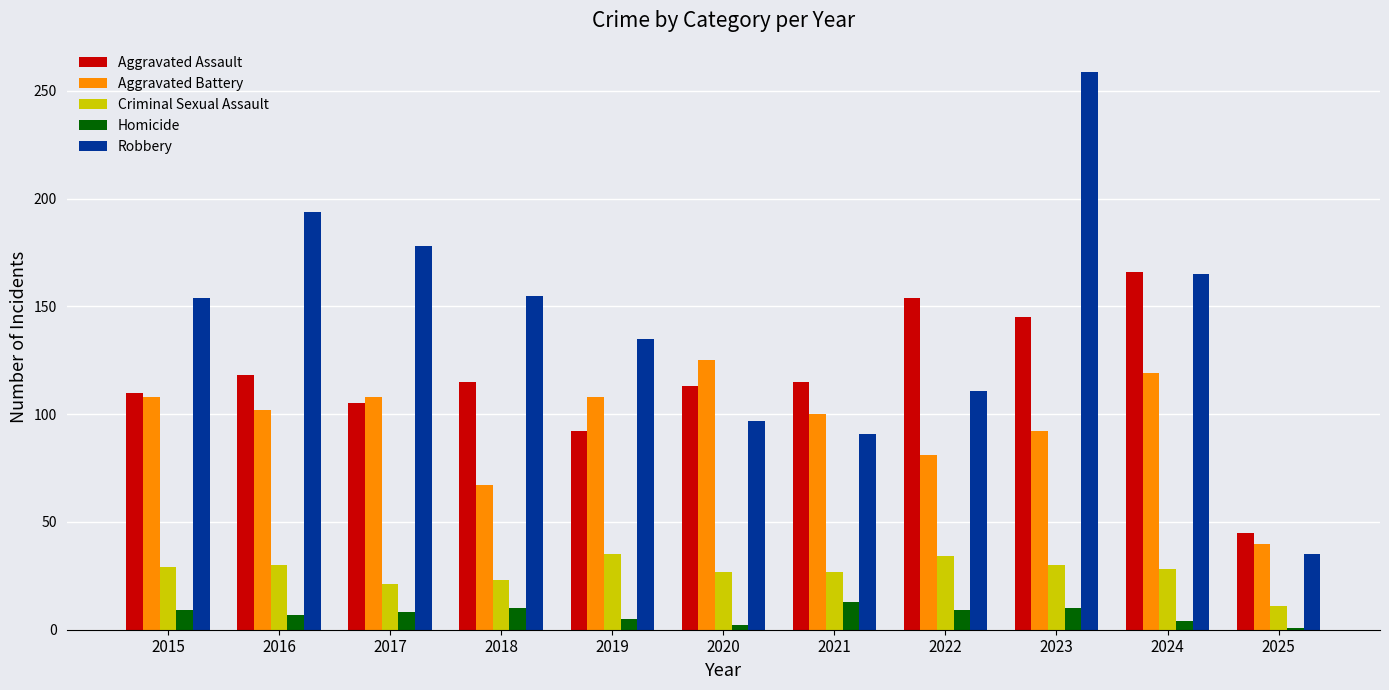

Which series has the largest total across all categories?

Robbery